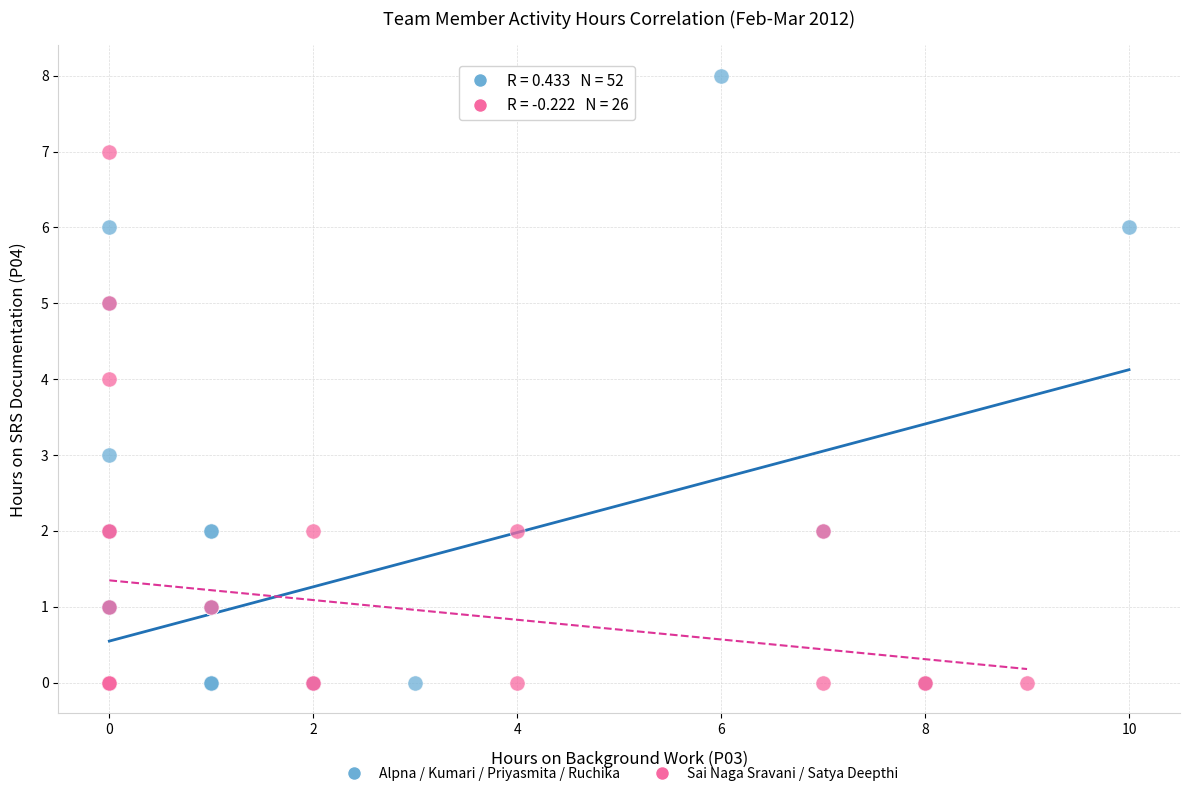

Which series contains the highest Y value?

Alpna / Kumari / Priyasmita / Ruchika